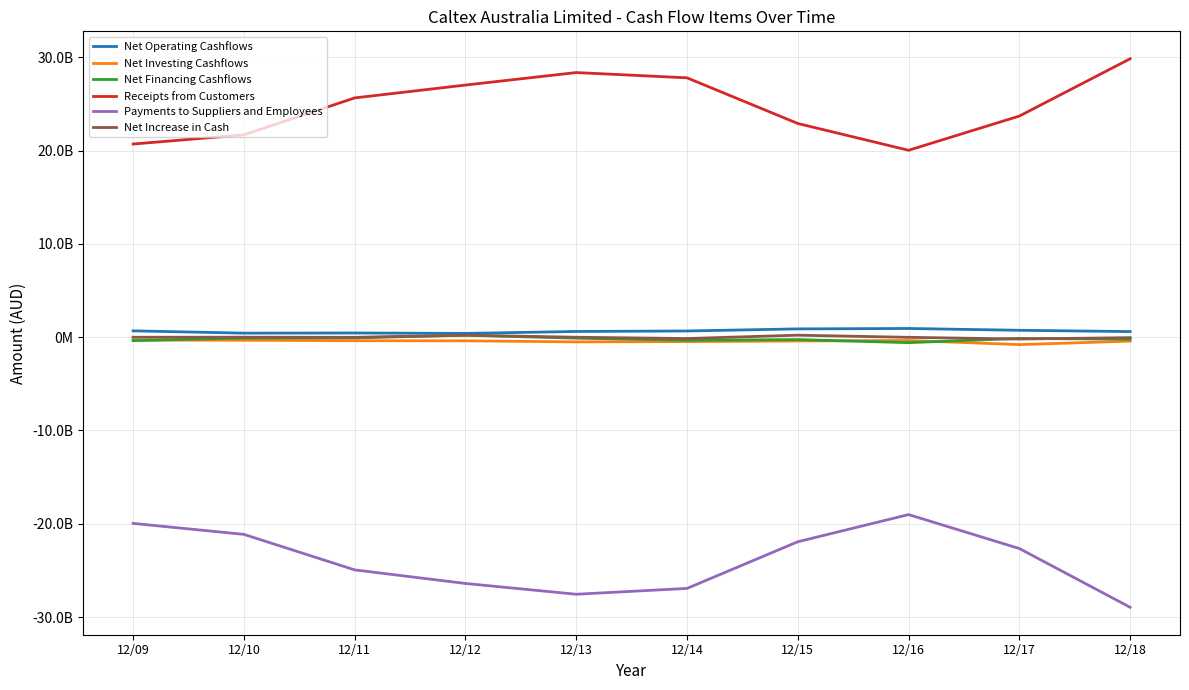

Which series has the largest total across all categories?

Receipts from Customers